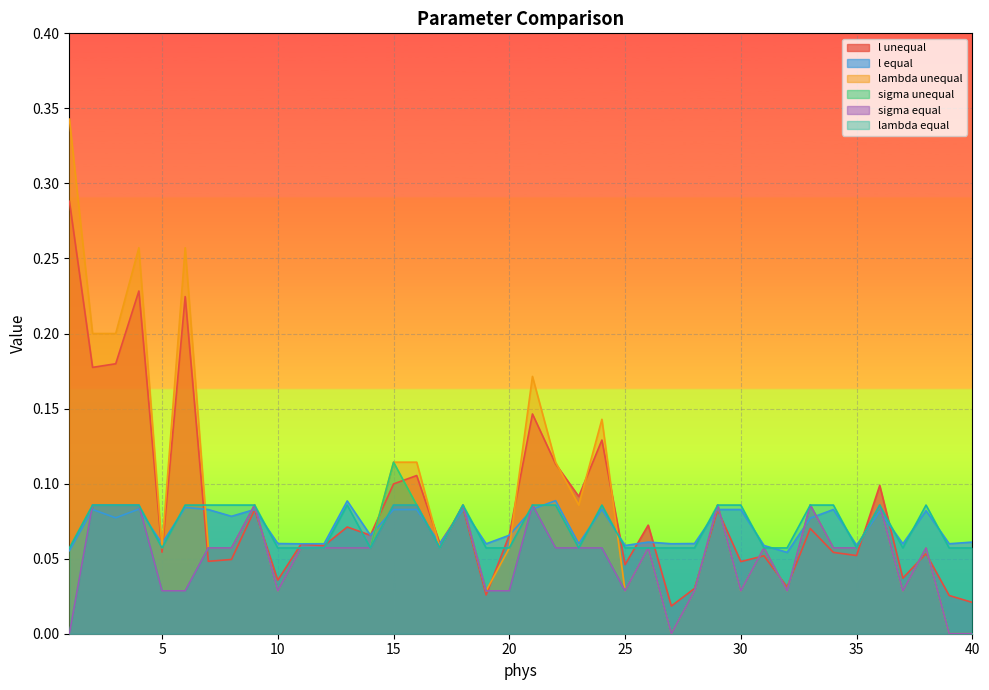

At which category does lambda equal reach its first local valley?

5